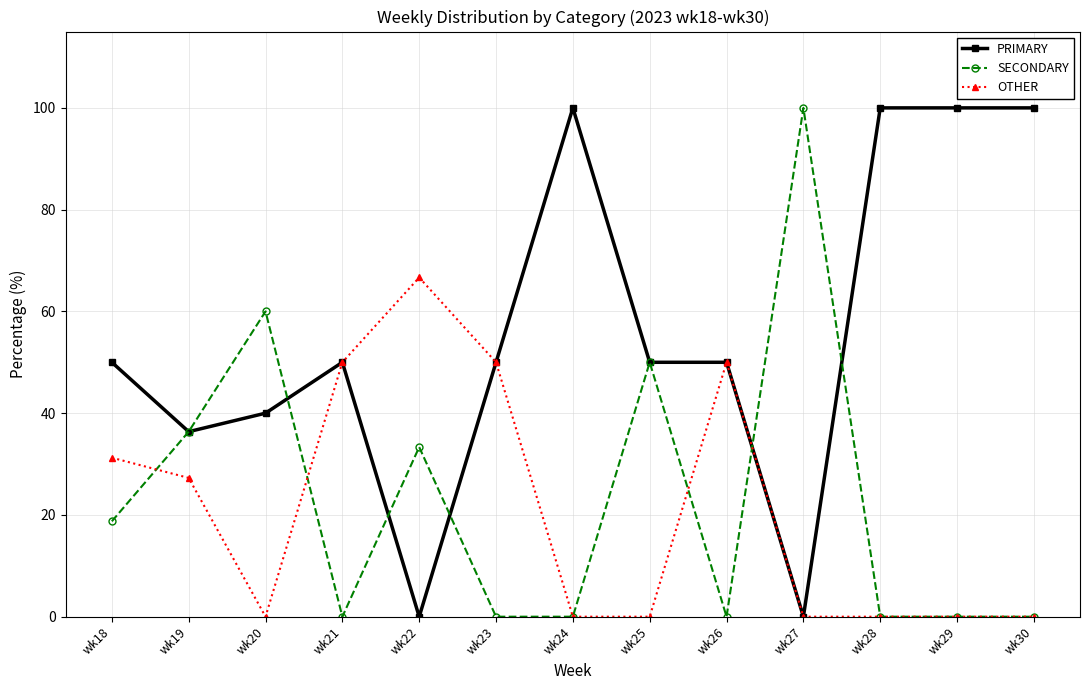

Which series has the largest total across all categories?

PRIMARY